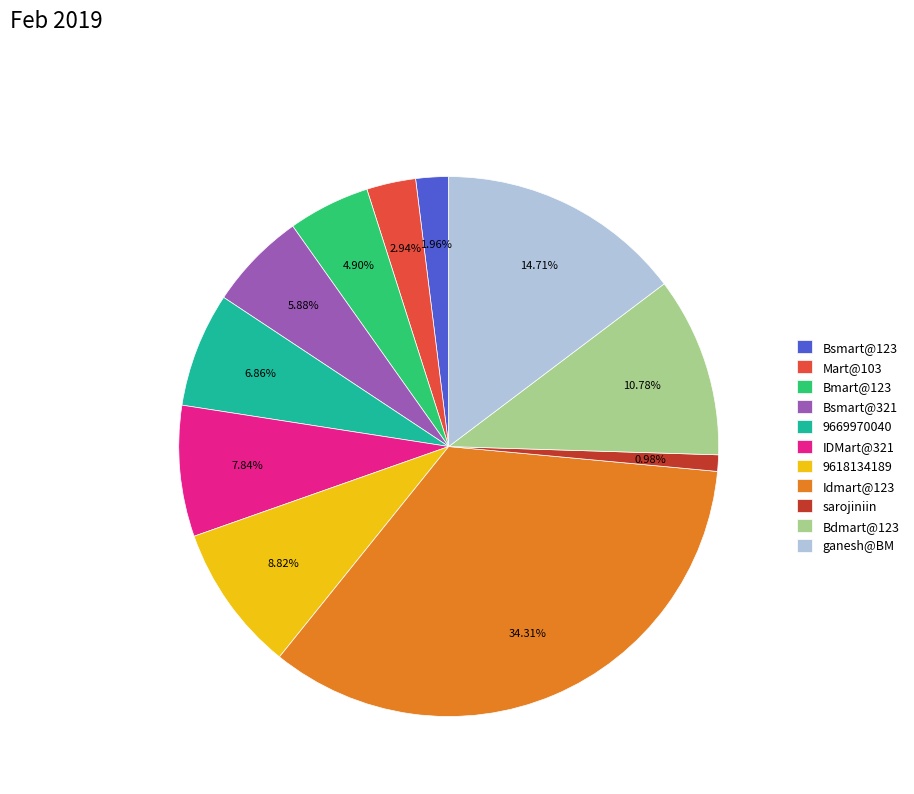

How much of the chart is everything except ganesh@BM?

85.3%